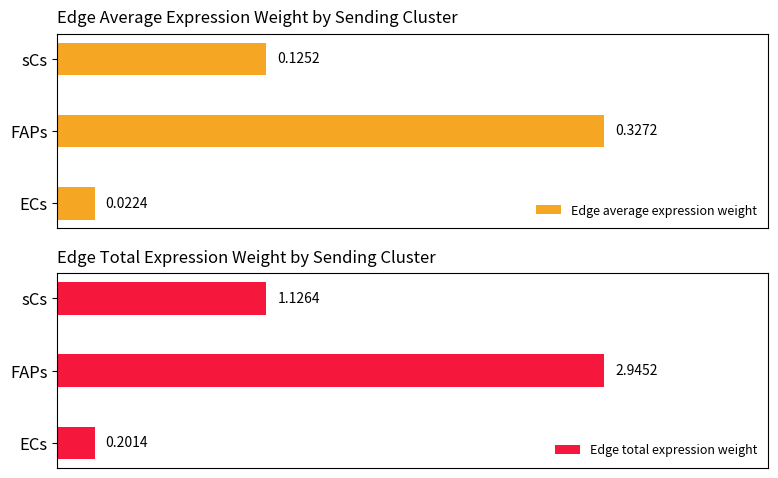

Which category has the lowest value in the Edge average expression weight series?

ECs